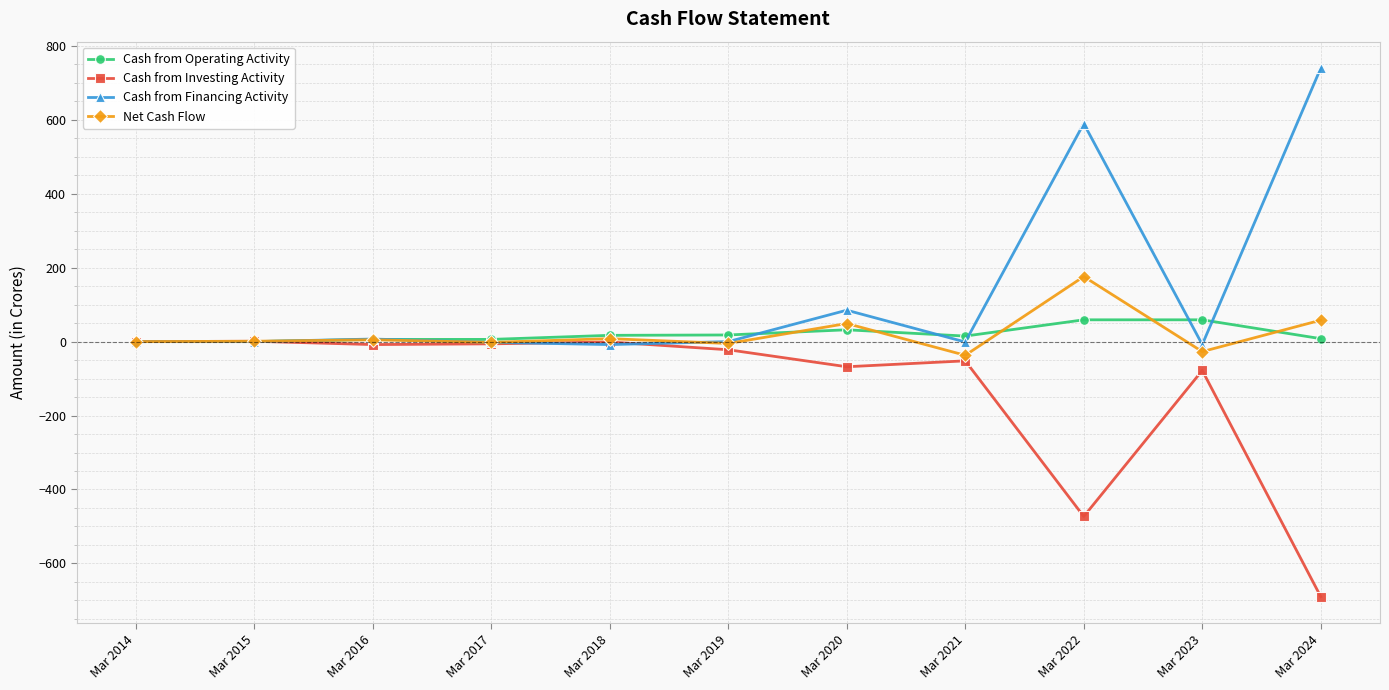

True or false: Cash from Financing Activity has more than 0 interior local peaks.

True